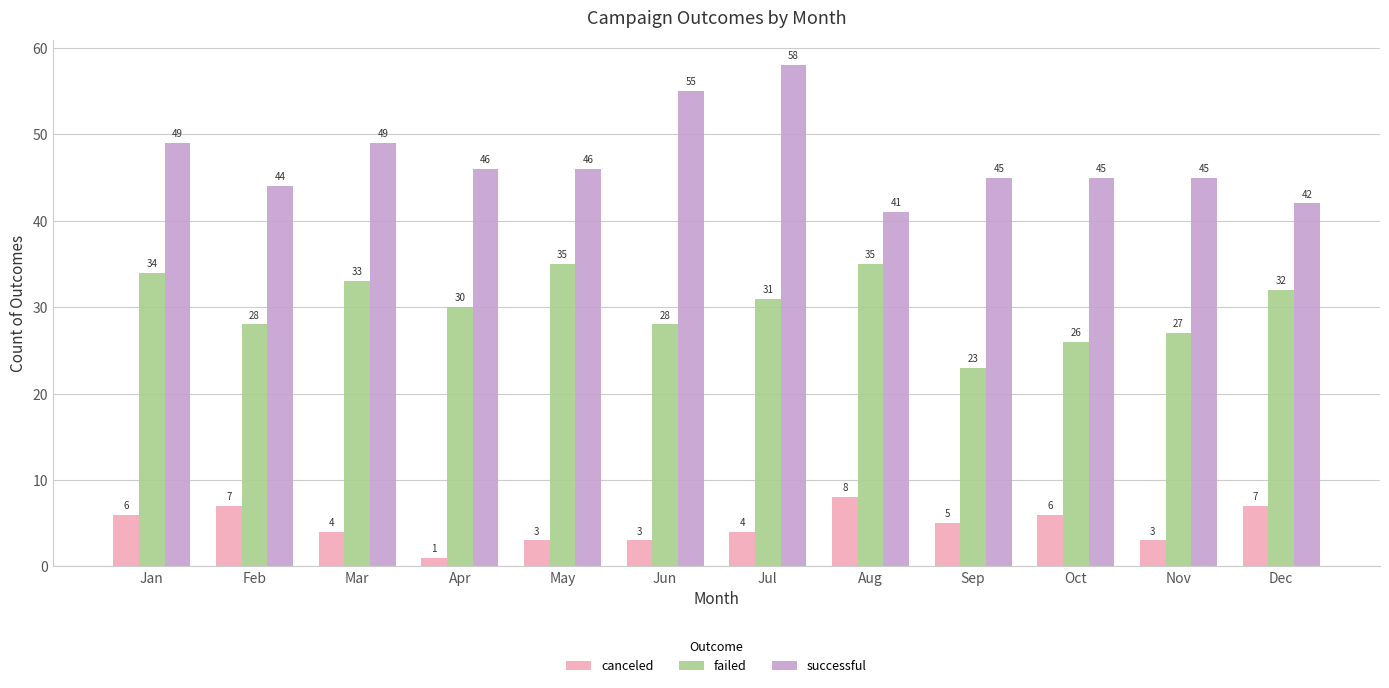

Which category has the lowest value in the canceled series?

Apr